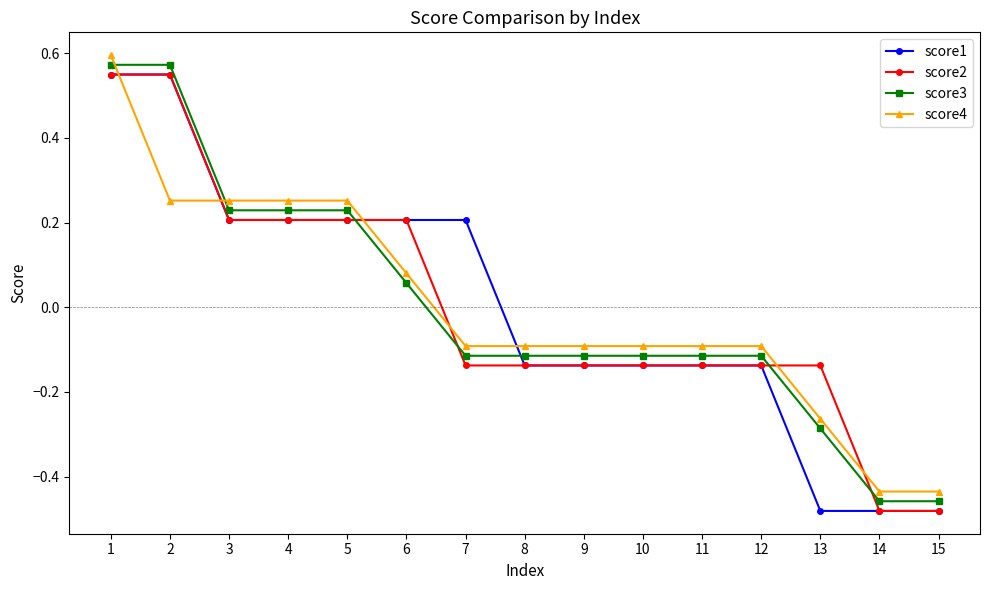

Which series ends up on top after the final intersection of score1 and score4?

score4